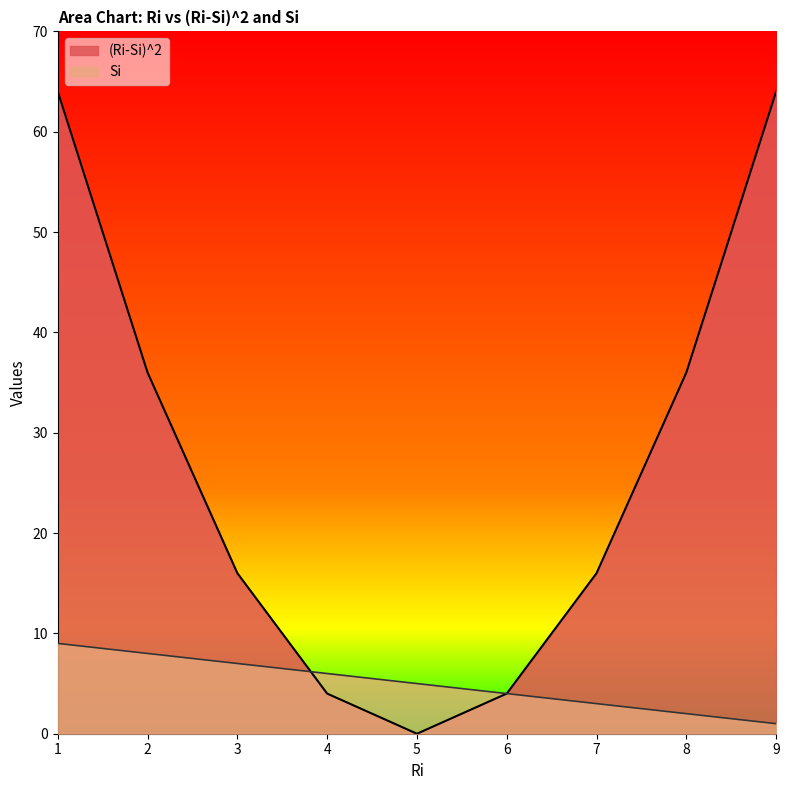

How many positive values does the (Ri-Si)^2 series have?

8